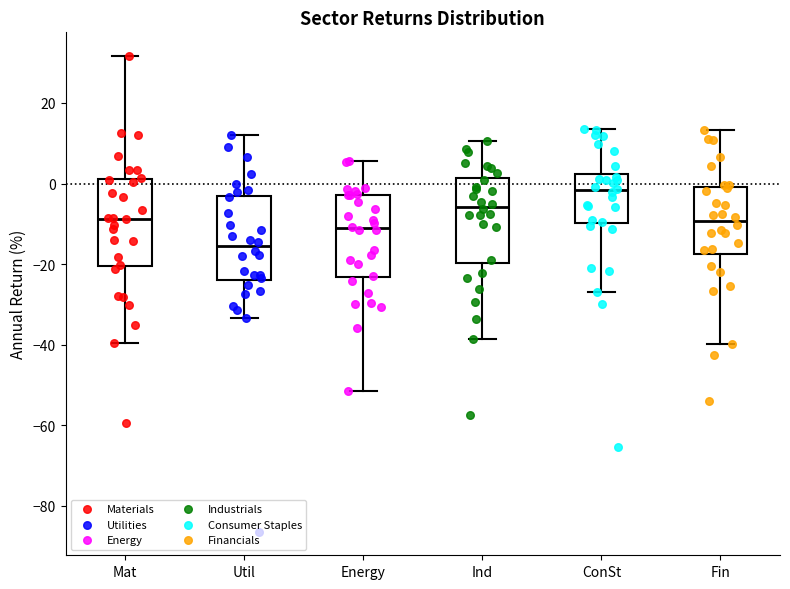

Where does the lower whisker of the box for Mat end on the y-axis? The values are not printed on the chart, so give them approximately, as read against the axis.

-40